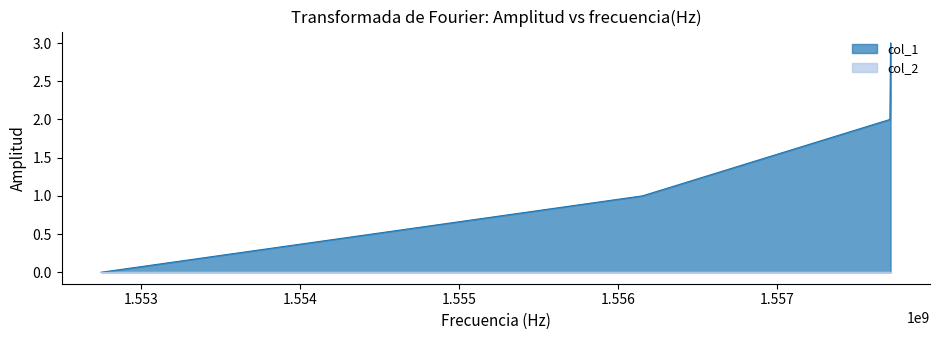

What is the ratio of the value at 1557707668 to the value at 1557711556?

0.7